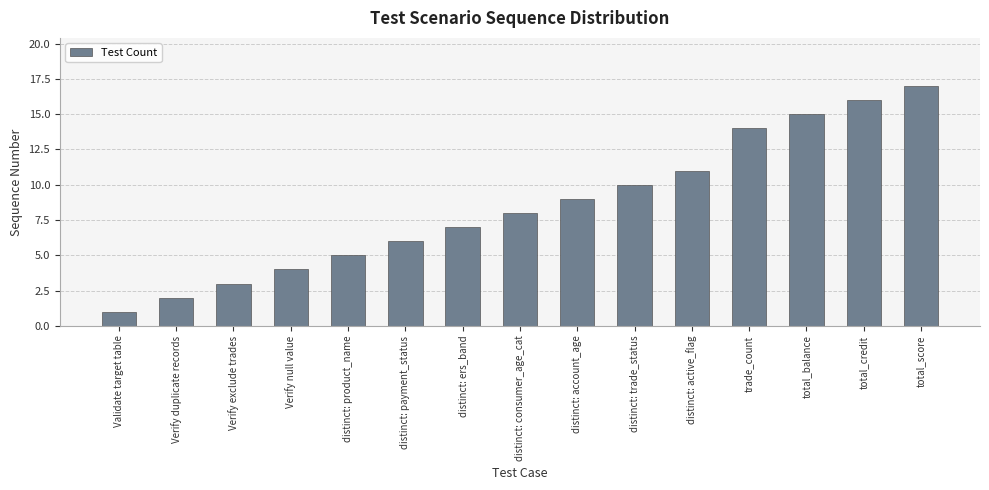

How many series are shown in this chart?

1